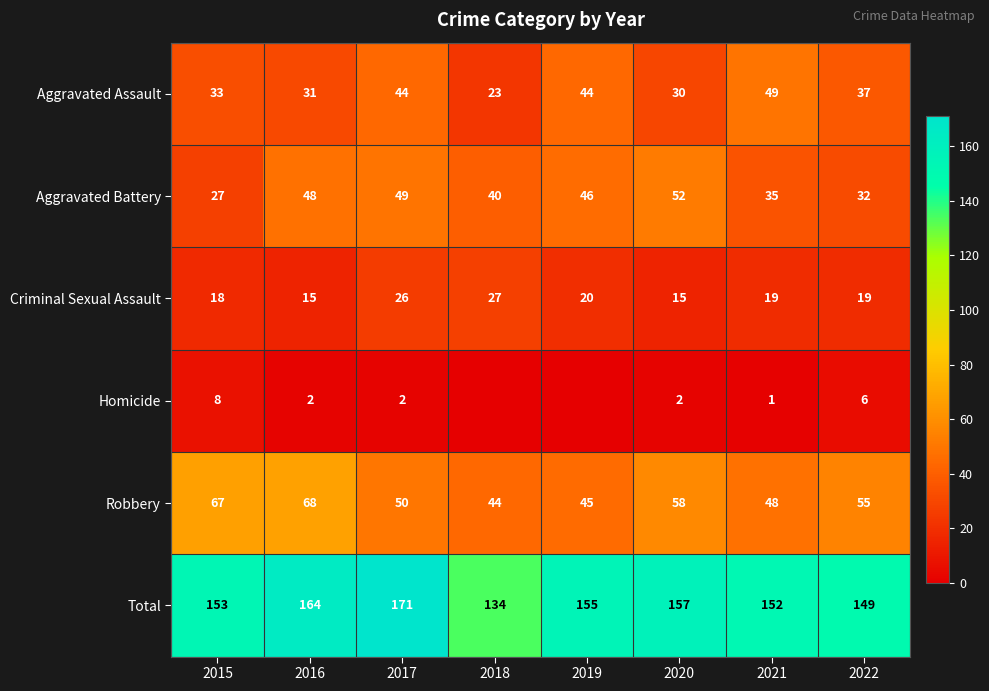

What is the minimum value for Aggravated Assault?

23